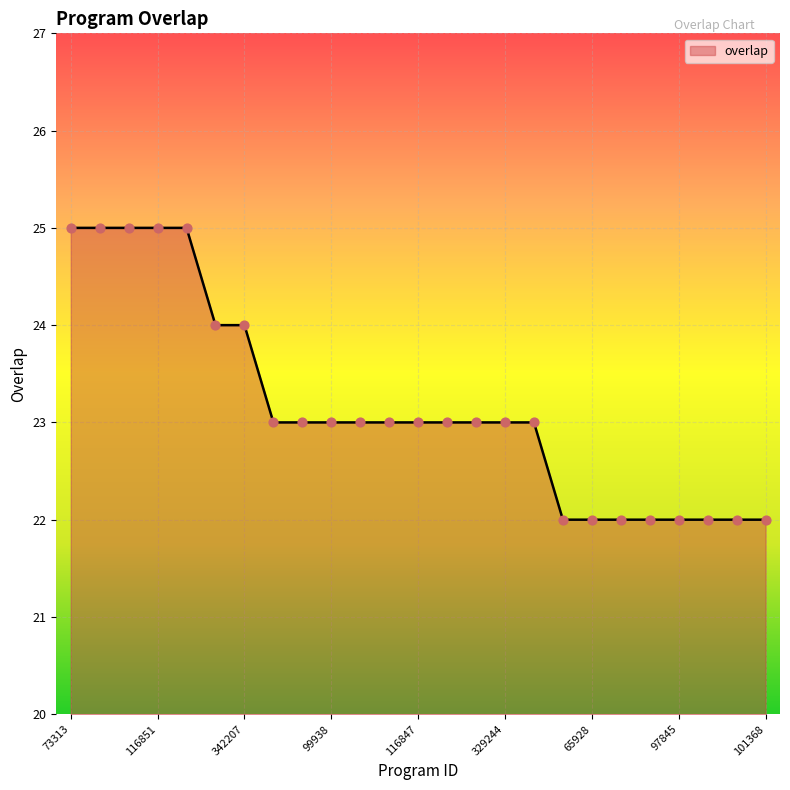

What is the difference between the maximum and minimum values?

3